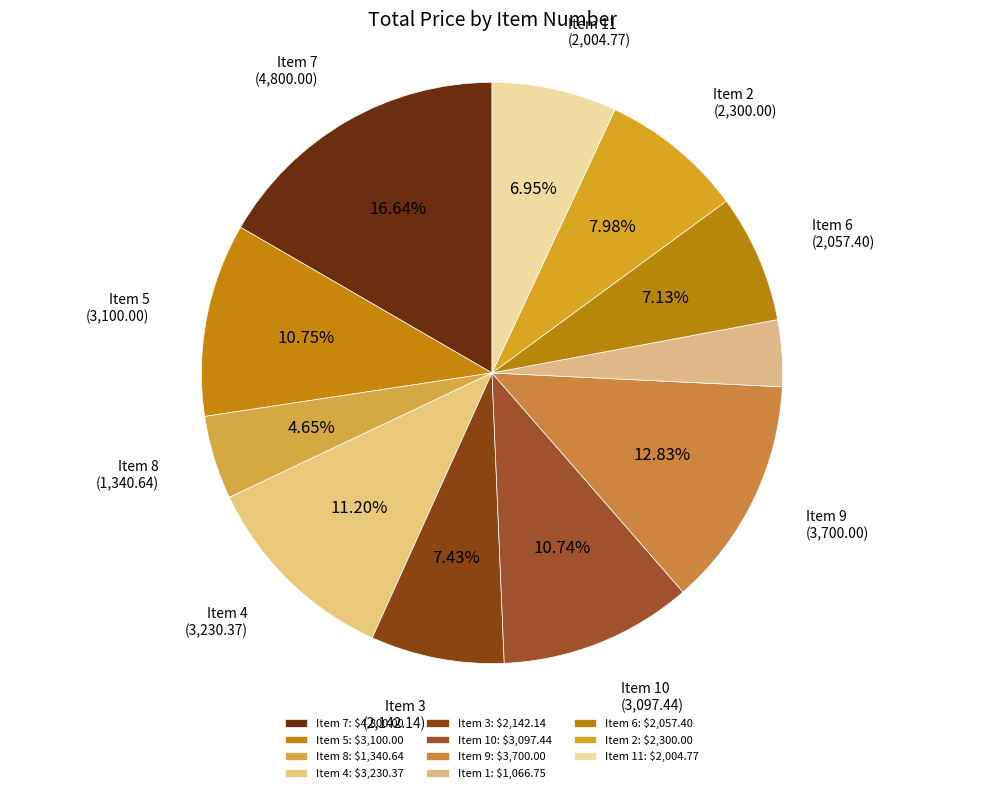

To the nearest percent, what is the difference between the largest and smallest slice percentages?

13%